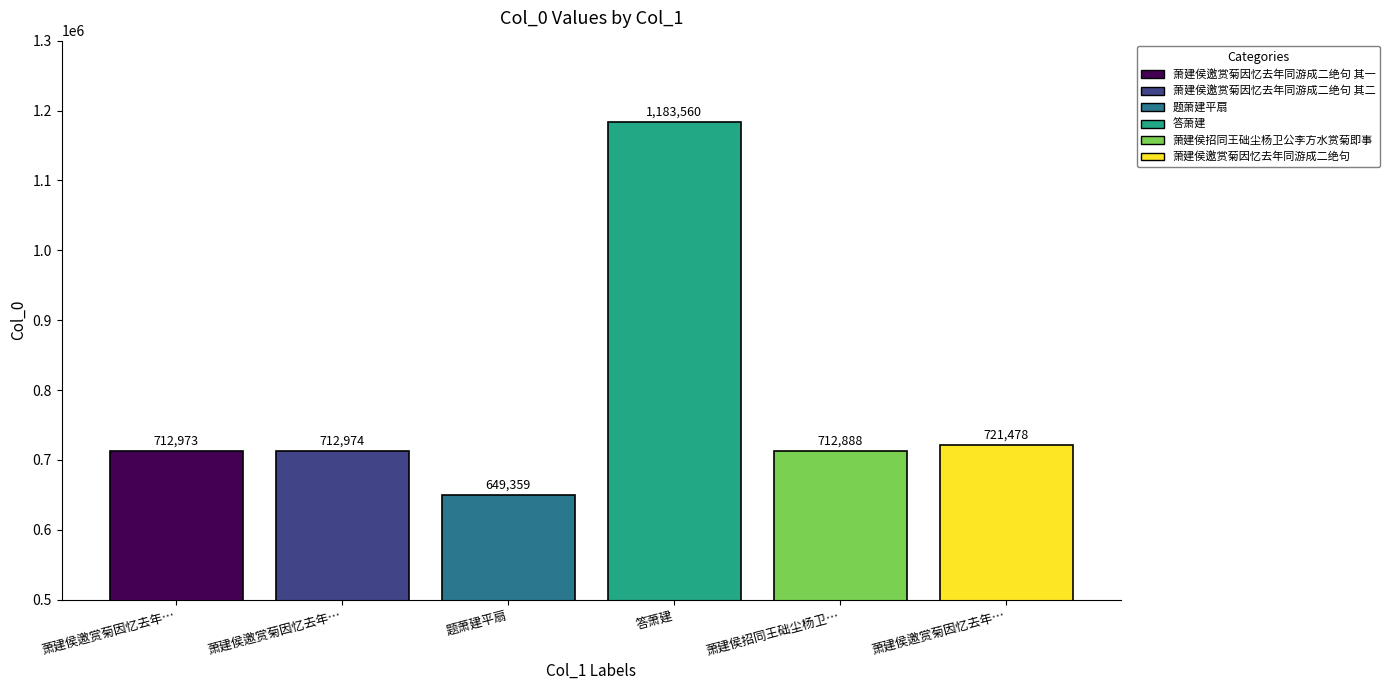

Which label corresponds to the smallest value in the chart?

题萧建平扇